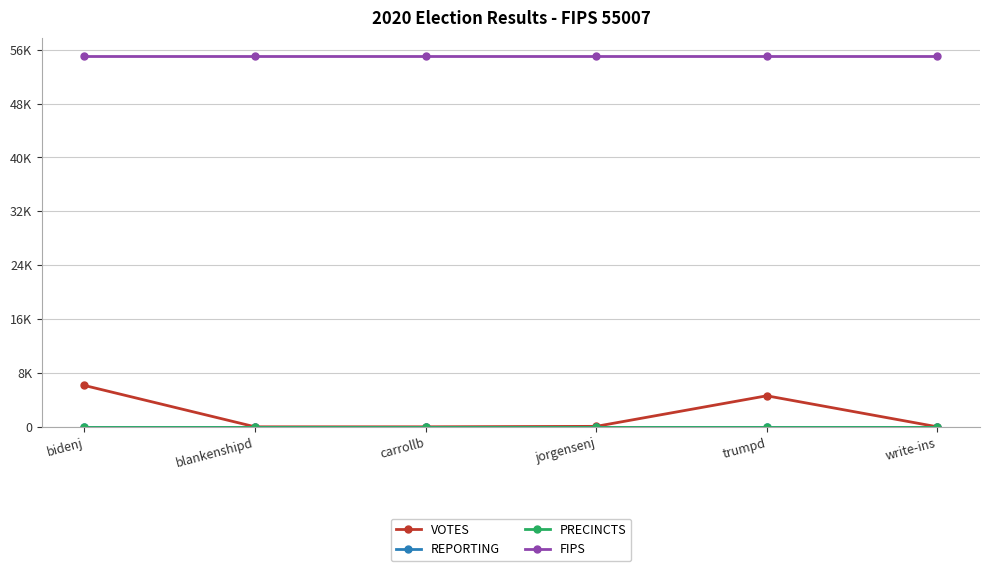

True or false: FIPS and REPORTING intersect in this chart.

False